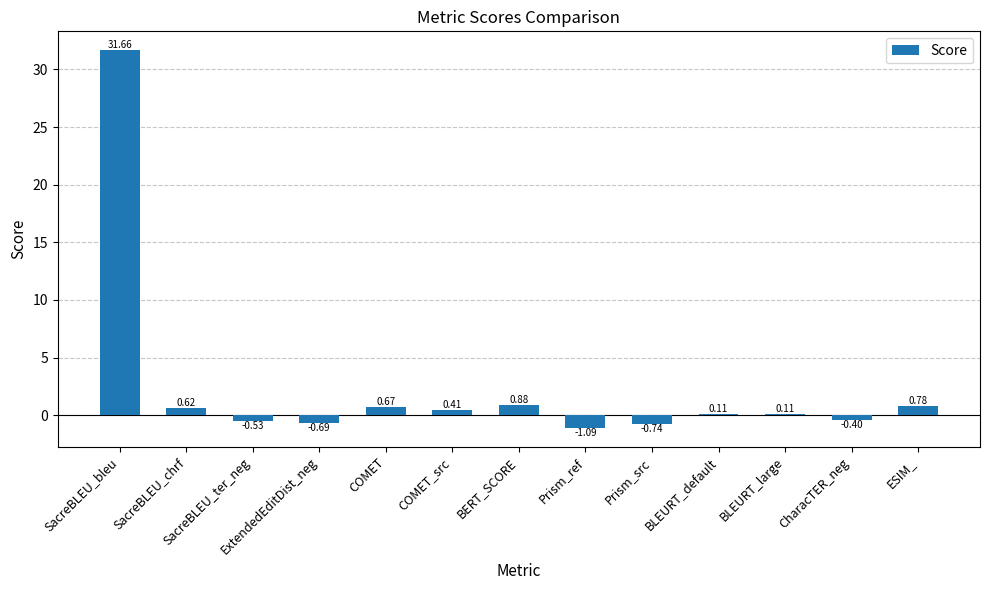

Count the number of data series in this chart.

1